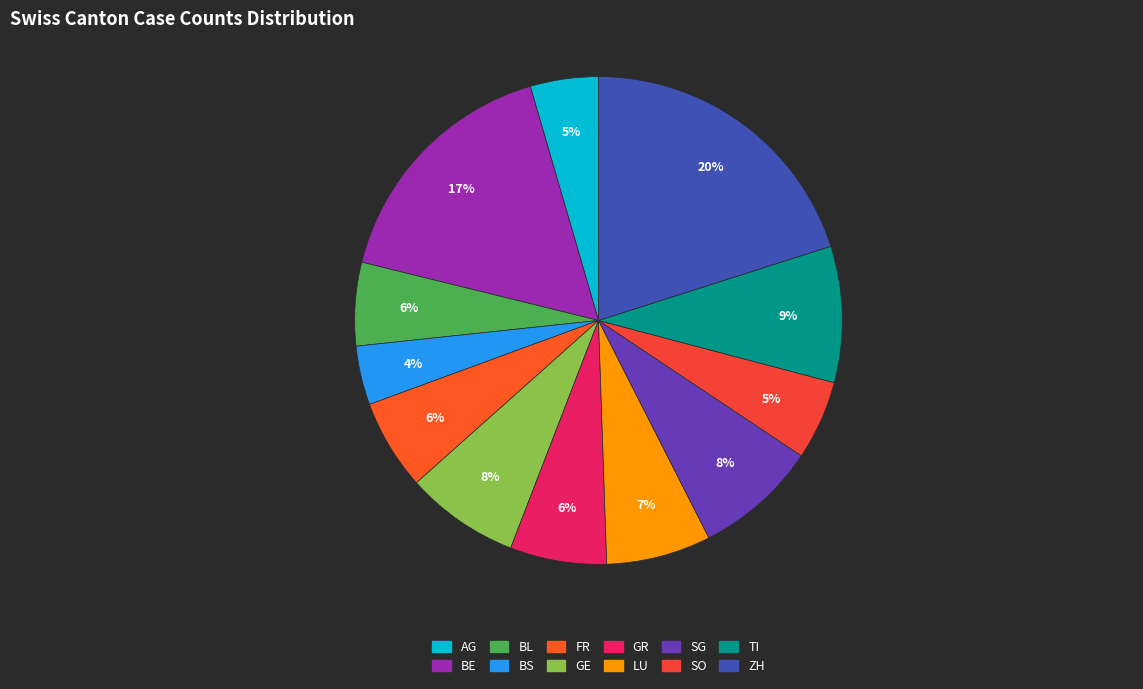

Does FR account for over 50% of the chart?

No